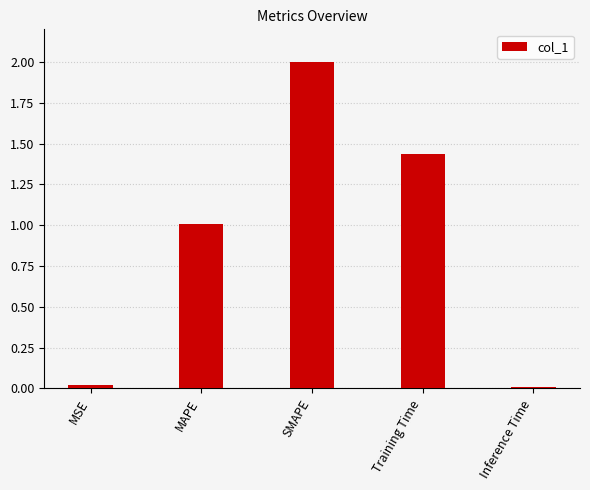

Between MSE and SMAPE, which is larger?

SMAPE